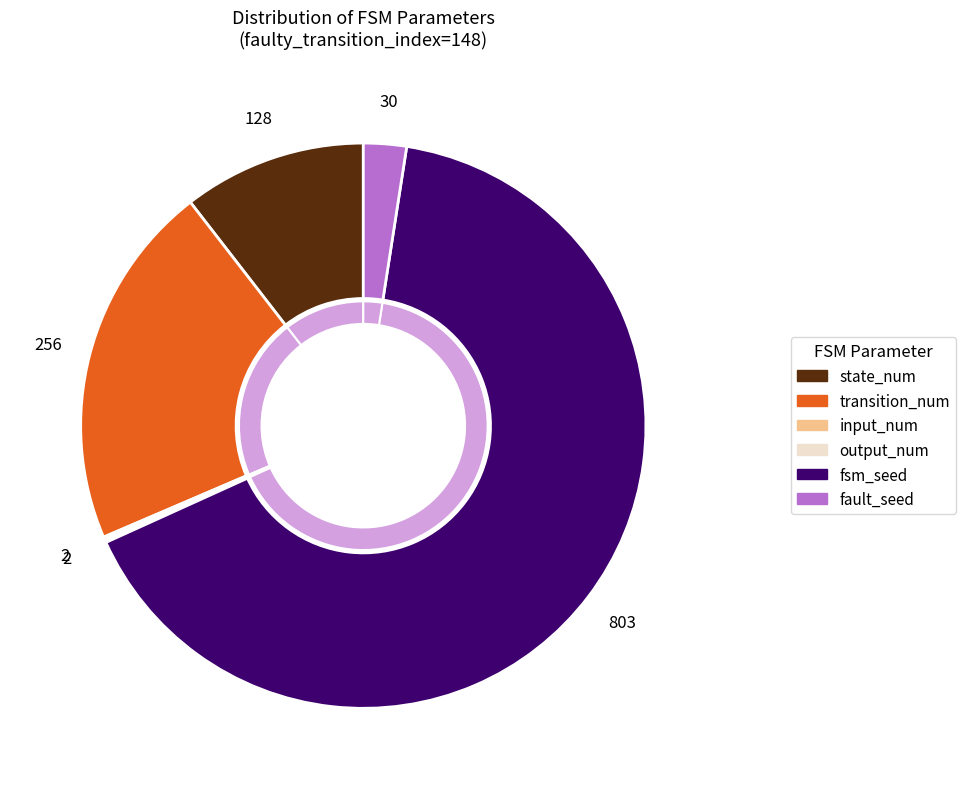

Is it true that 1 is 1% of the pie?

False